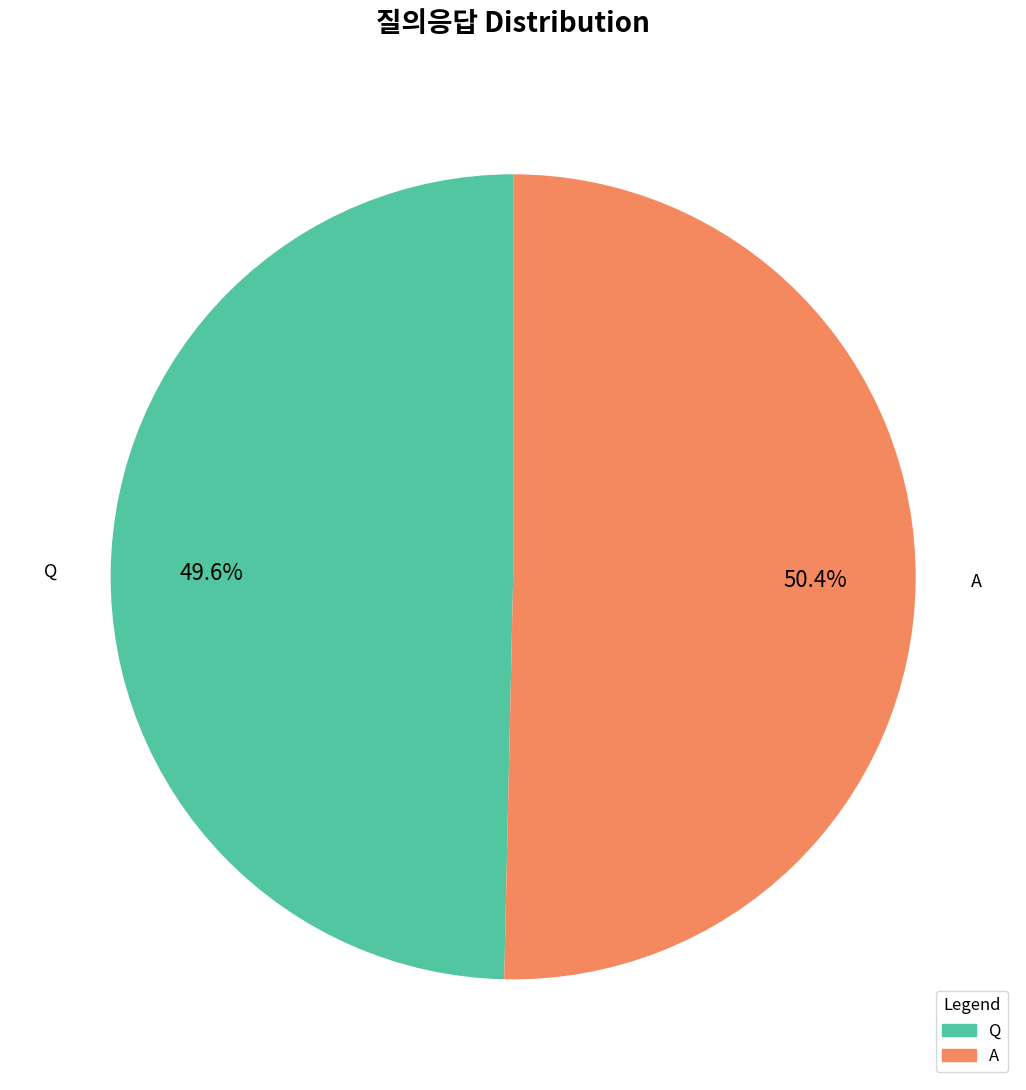

What portion of the pie excludes A?

49.6%